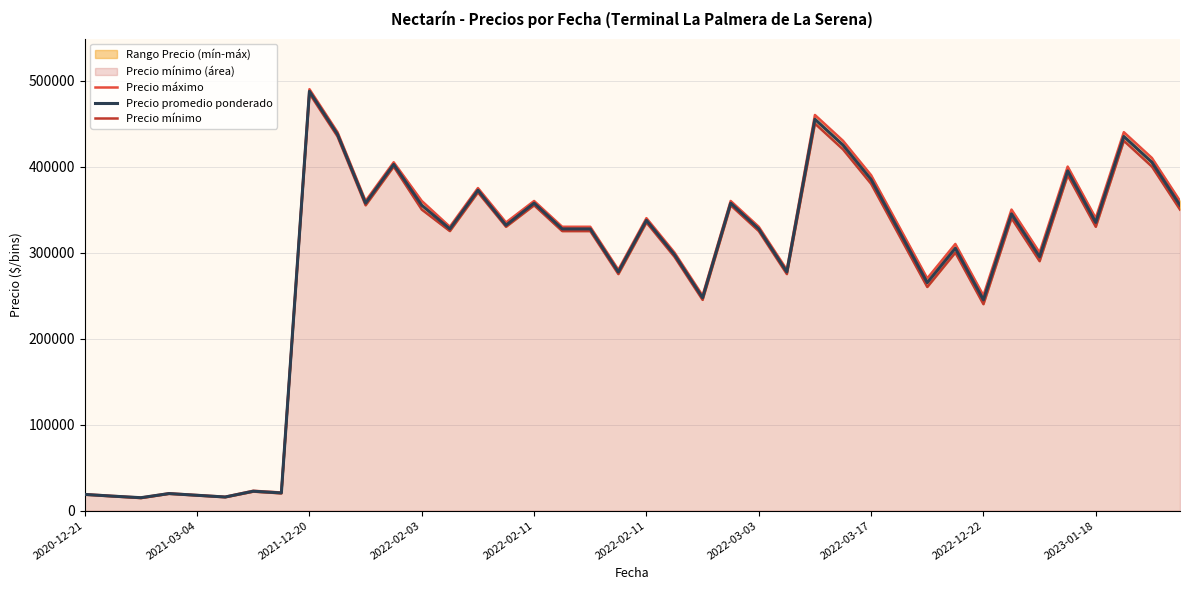

List the series in order of their overall mean, lowest first.

Precio mínimo, Precio promedio ponderado, Precio máximo